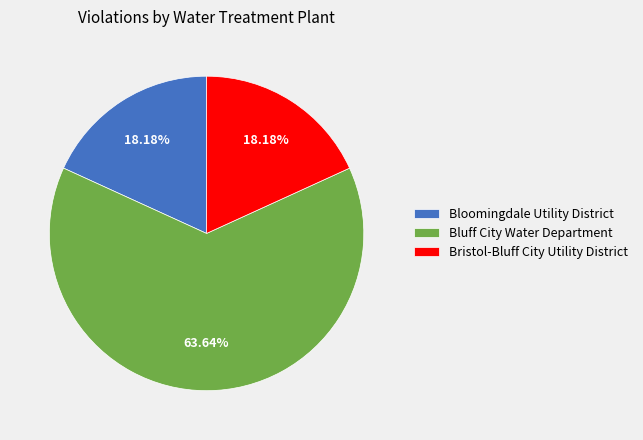

Does Bluff City Water Department represent more than half of the total?

Yes